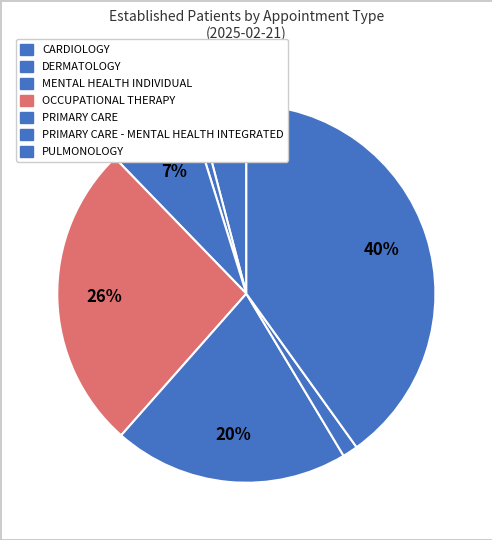

Does any single category account for the majority?

No